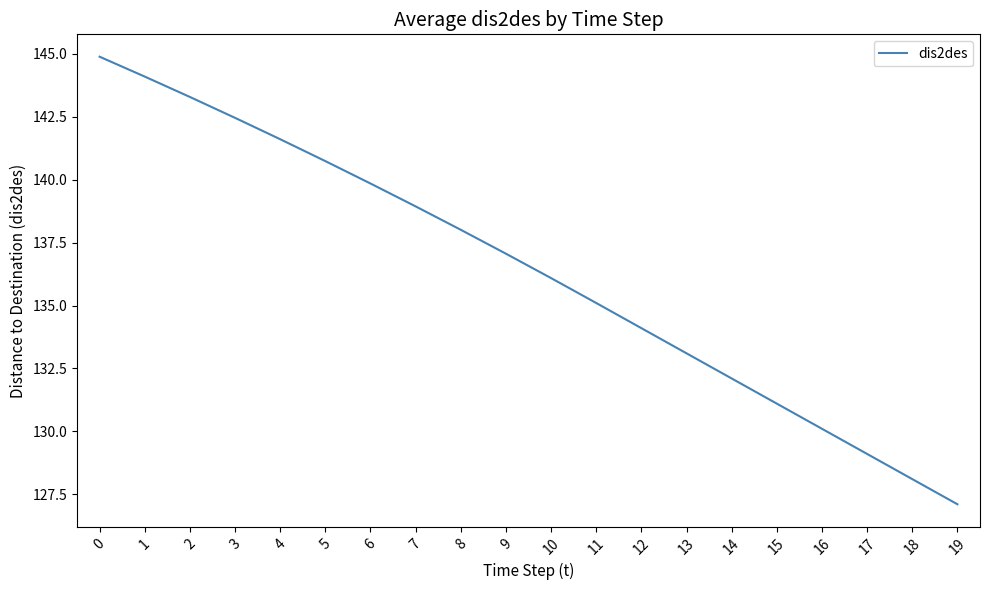

List the labels in order of value, smallest first.

19, 18, 17, 16, 15, 14, 13, 12, 11, 10, 9, 8, 7, 6, 5, 4, 3, 2, 1, 0